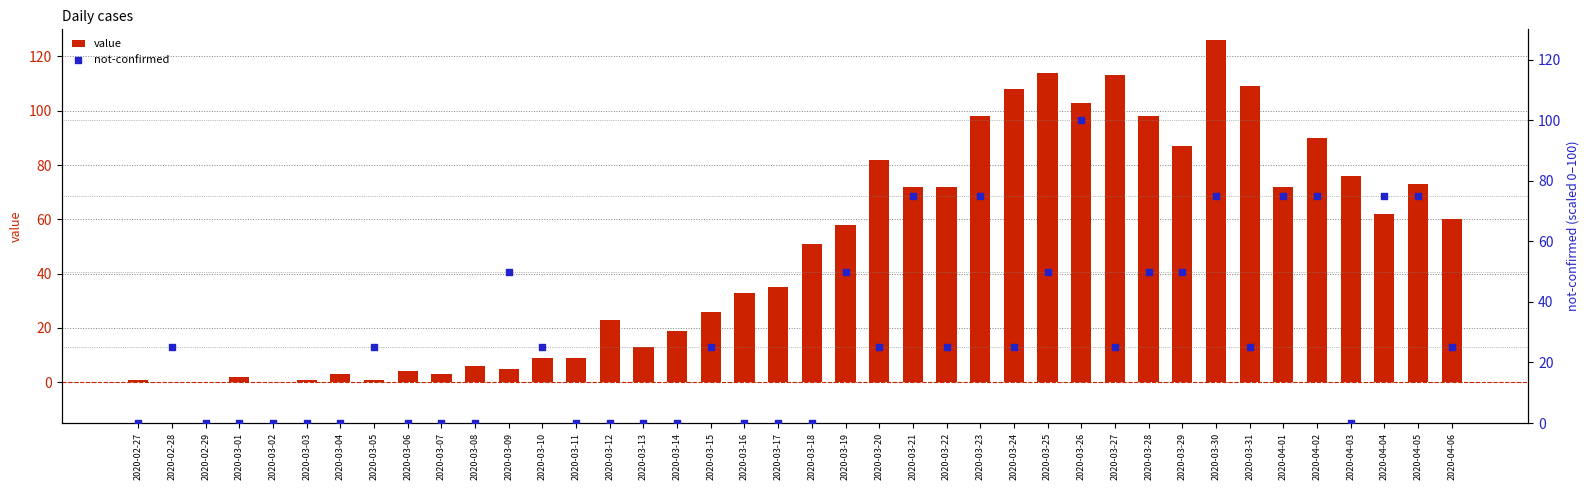

At how many categories does at least one series exceed 1?

36